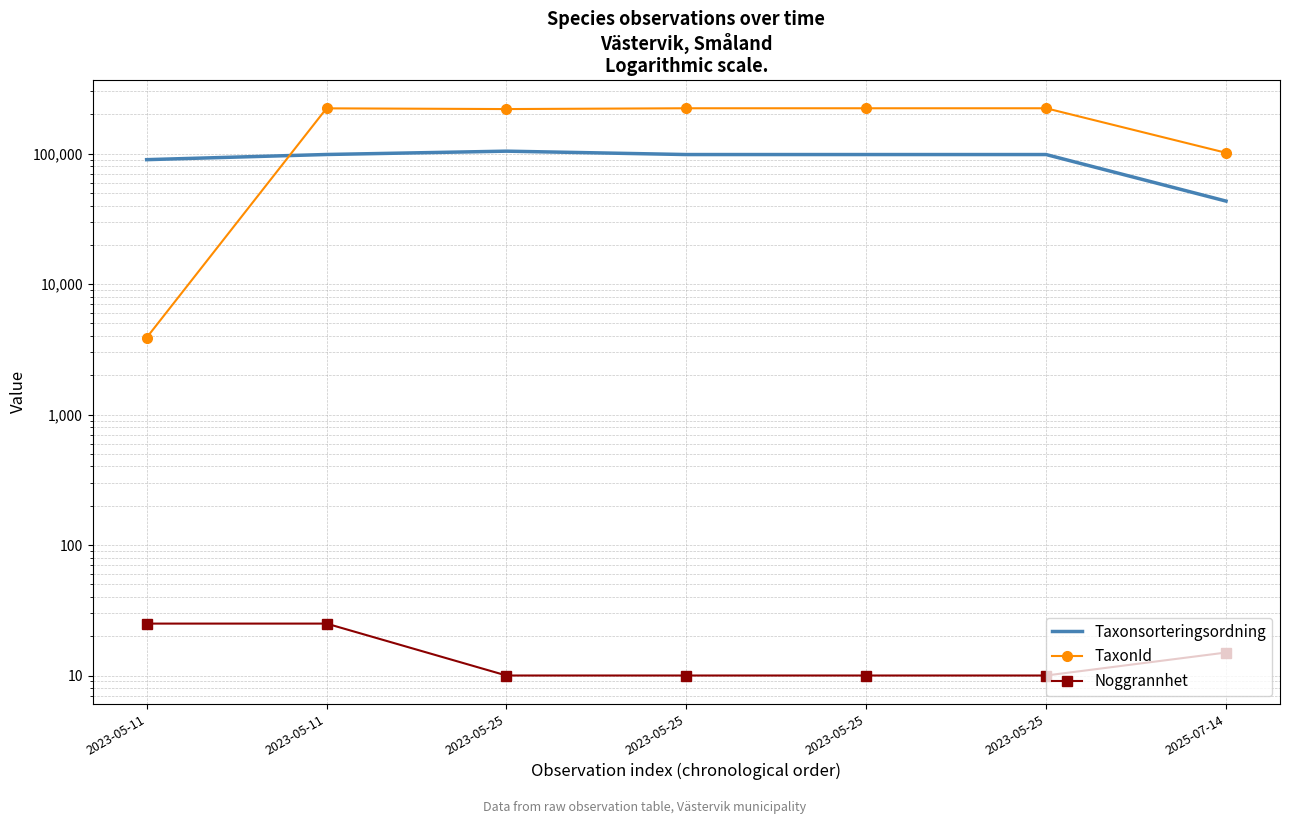

True or false: Noggrannhet and Taxonsorteringsordning intersect in this chart.

False